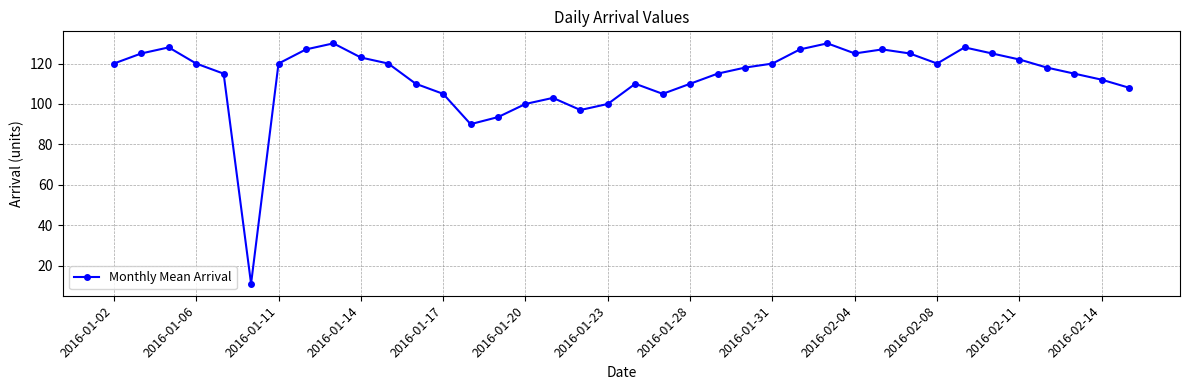

What is the difference between the second highest and minimum values?

119.0